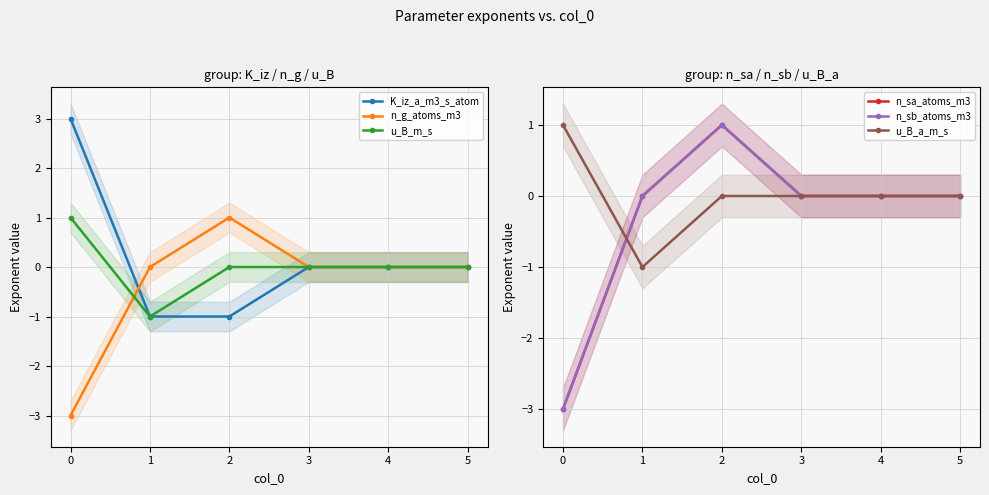

What are all the series names shown in the legend?

K_iz_a_m3_s_atom, n_g_atoms_m3, u_B_m_s, n_sa_atoms_m3, n_sb_atoms_m3, u_B_a_m_s